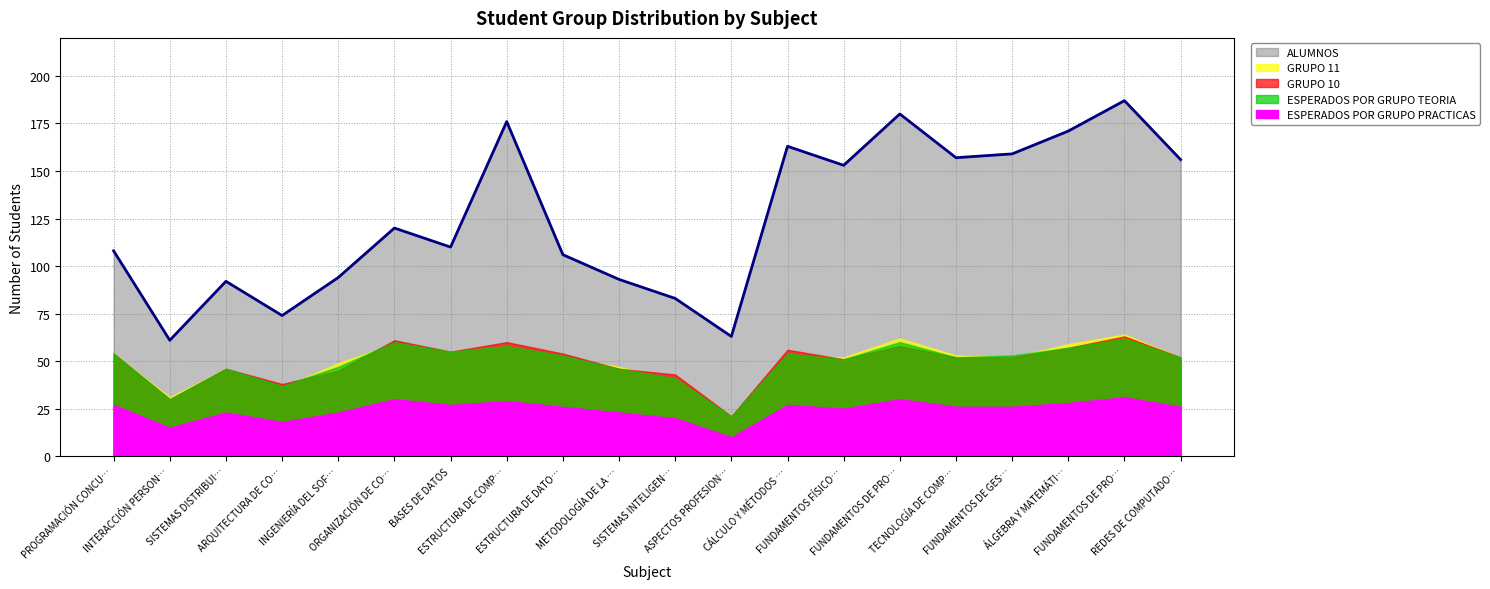

Reading left to right, extract all data points from this chart.

ALUMNOS: 108	61	92	74	94	120	110	176	106	93	83	63	163	153	180	157	159	171	187	156
ESPERADOS POR GRUPO TEORIA: 54	30	46	37	47	60	55	58	53	46	41	21	54	51	60	52	53	57	62	52
GRUPO 10: 54	30	46	38	45	61	55	60	54	46	43	21	56	51	58	52	52	57	63	52
GRUPO 11: 54	31	46	36	49	59	55	58	52	47	40	21	53	52	62	53	52	59	64	52
ESPERADOS POR GRUPO PRACTICAS: 27	15	23	18	23	30	27	29	26	23	20	10	27	25	30	26	26	28	31	26